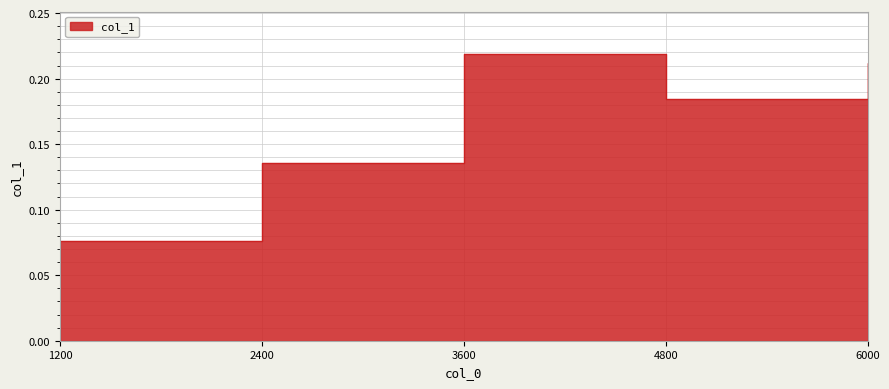

Reading left to right, what are all the values shown in this chart?

1200=0.1	2400=0.1	3600=0.2	4800=0.2	6000=0.2